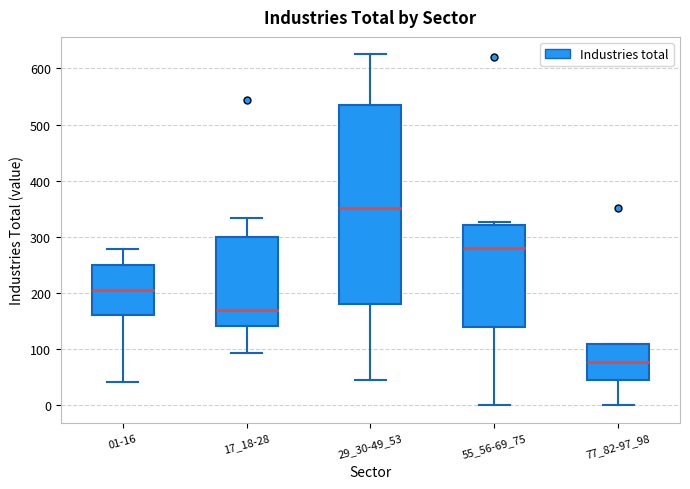

Which box has the highest median line?

29_30-49_53